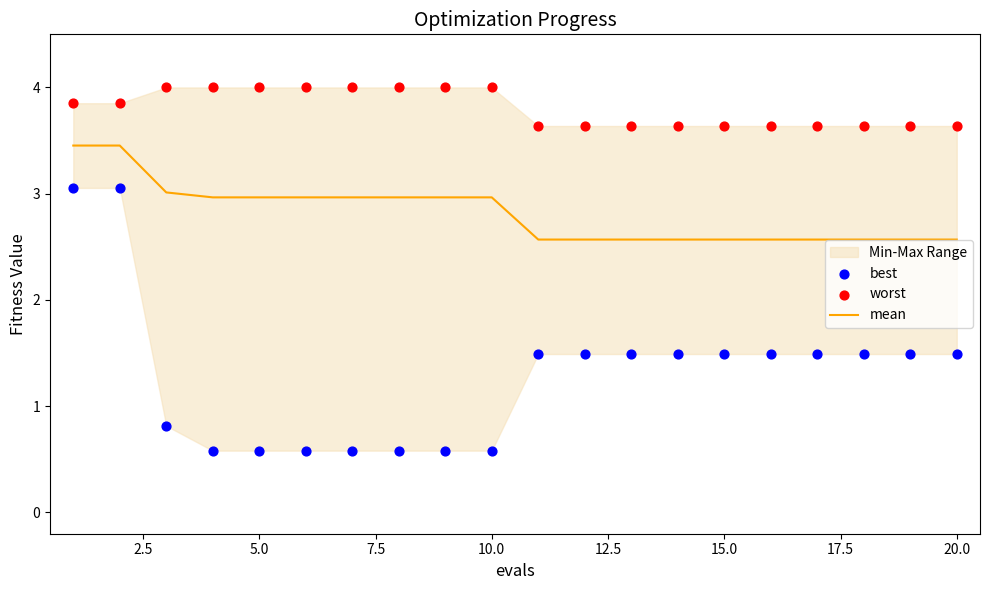

Which series has the largest total across all categories?

worst